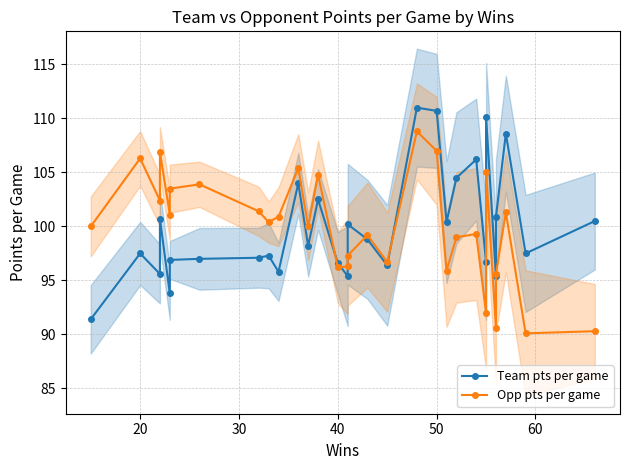

What are all the series names shown in the legend?

Team pts per game, Opp pts per game